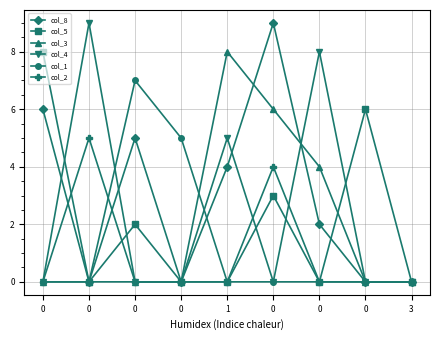

What is the maximum value for col_5?

8